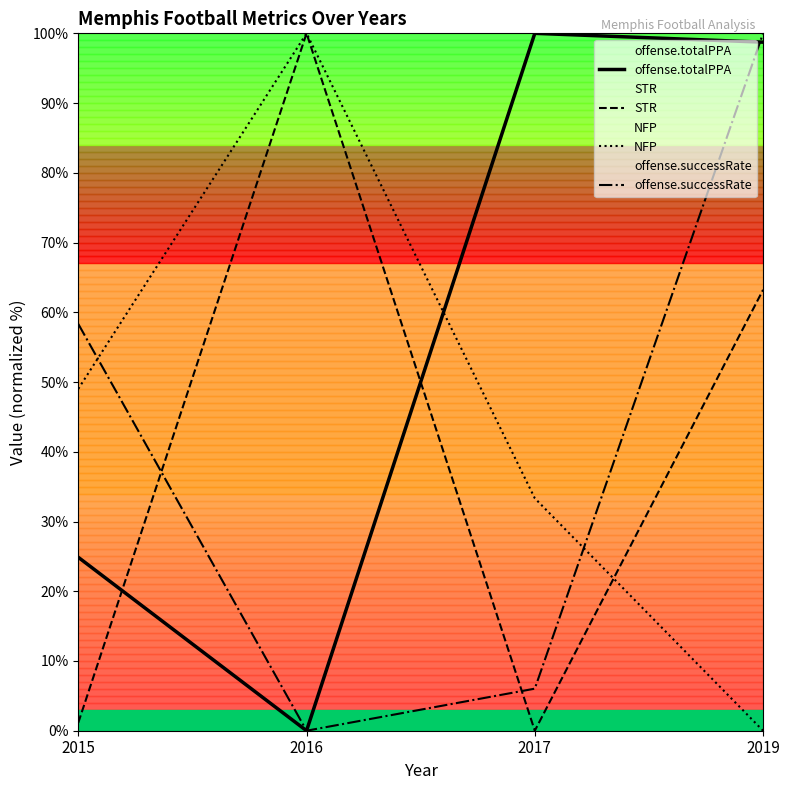

Which series has the largest total across all categories?

offense.totalPPA